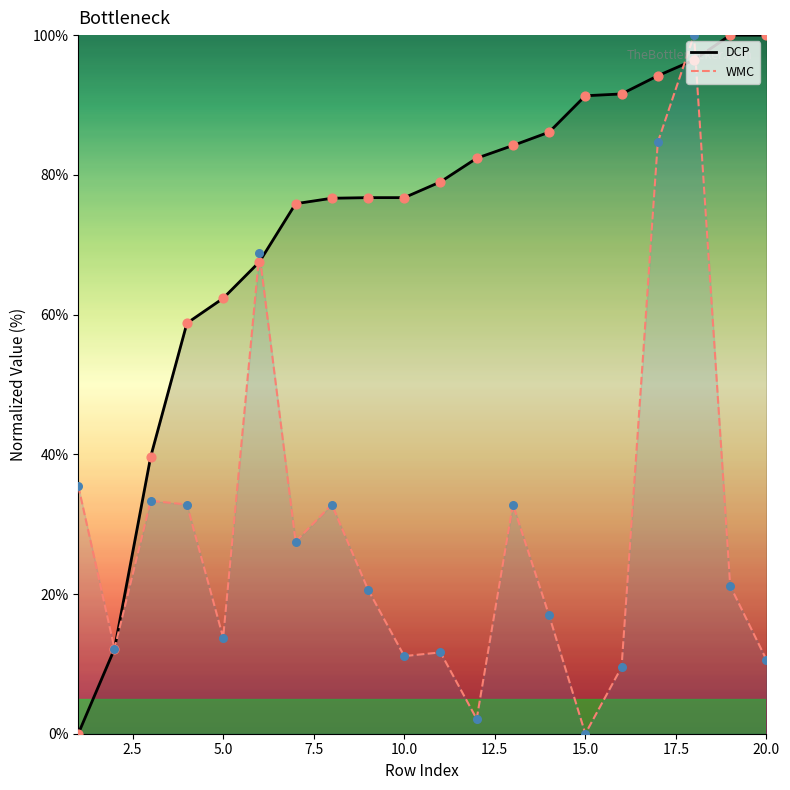

Which series reaches the maximum Y coordinate?

DCP